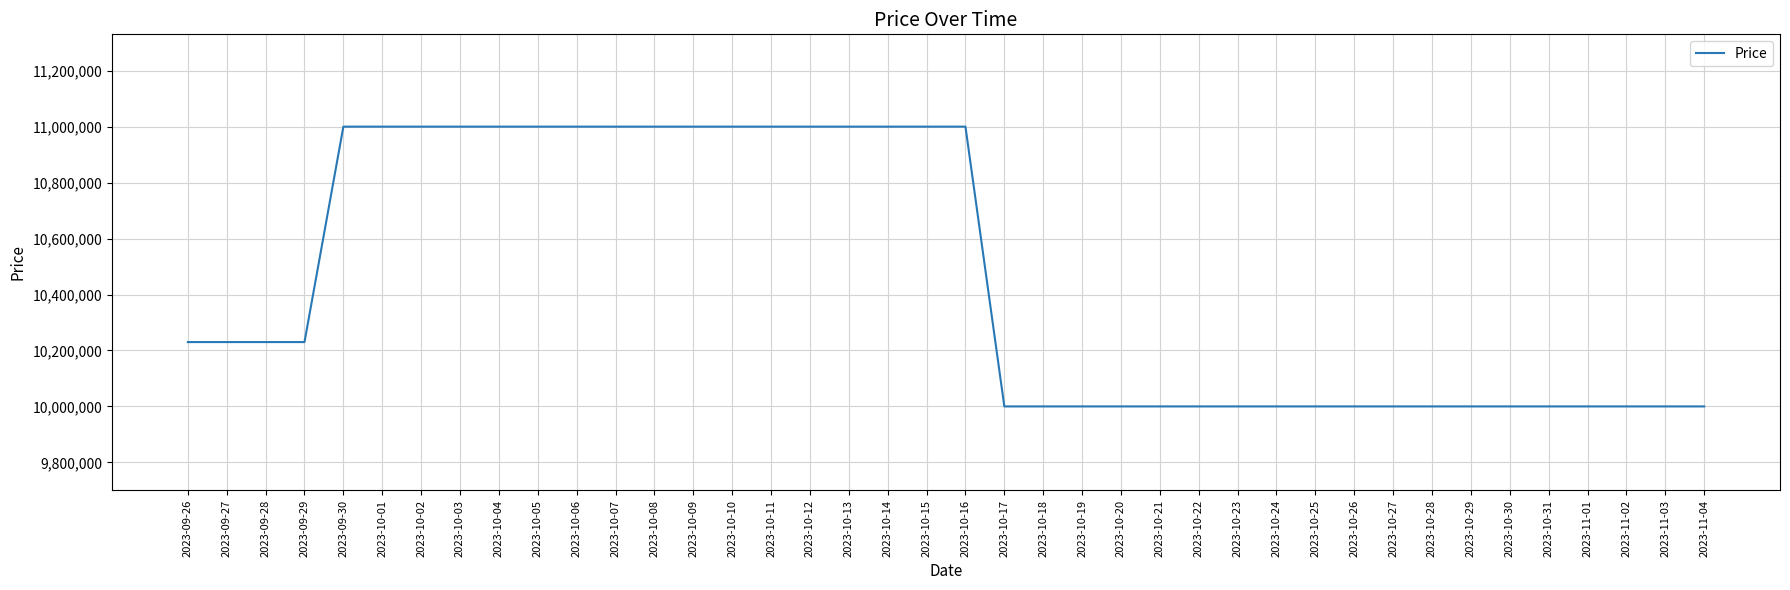

The value at 2023-10-10 is 11000000. True or false?

True